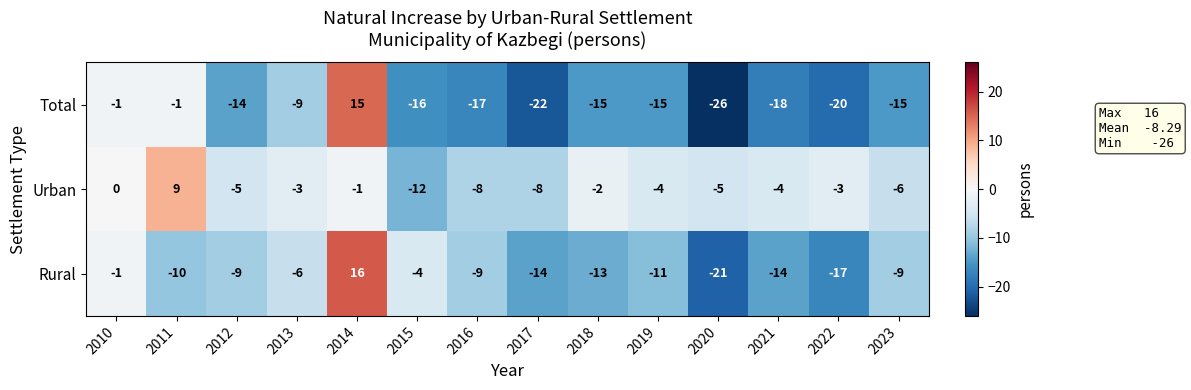

What is the difference between the Total values at 2012 and 2020?

12